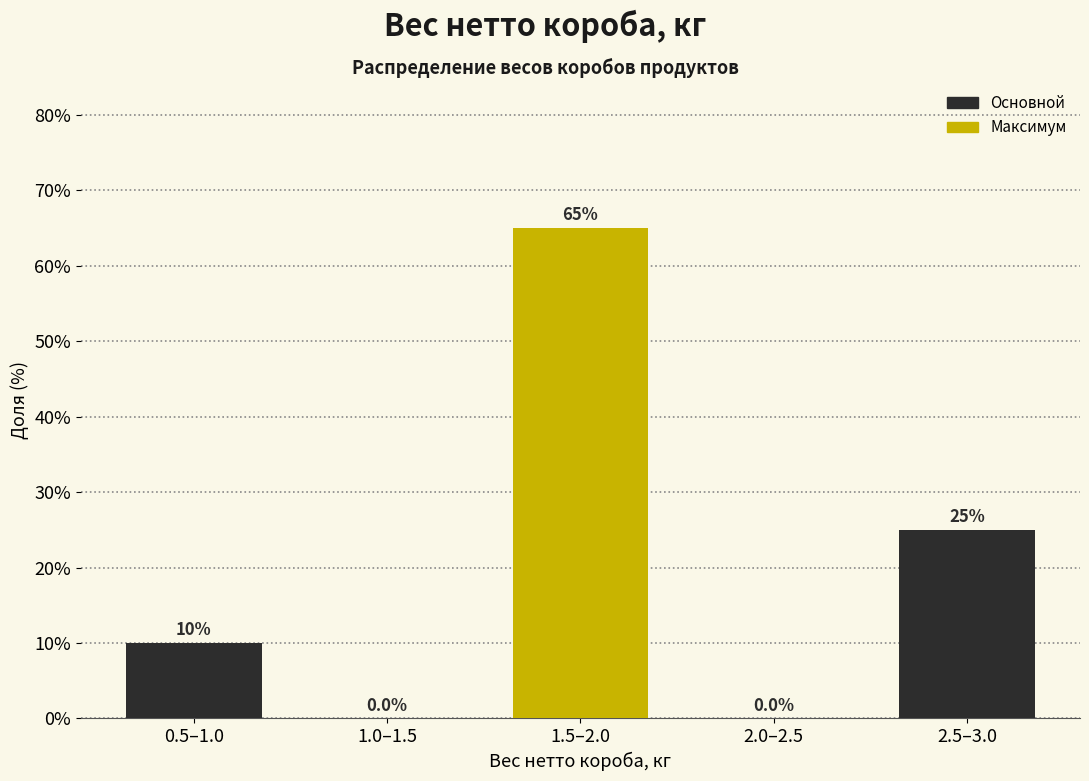

Reading left to right, what are all the values shown in this chart?

0.5–1.0=10	1.0–1.5=0	1.5–2.0=65	2.0–2.5=0	2.5–3.0=25